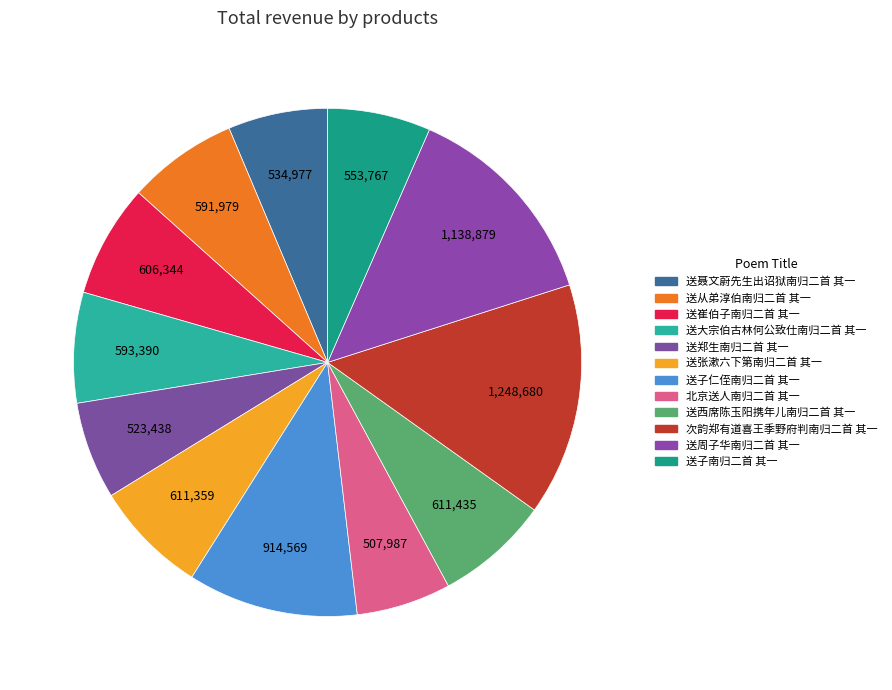

What is the smallest slice in the pie chart?

北京送人南归二首 其一